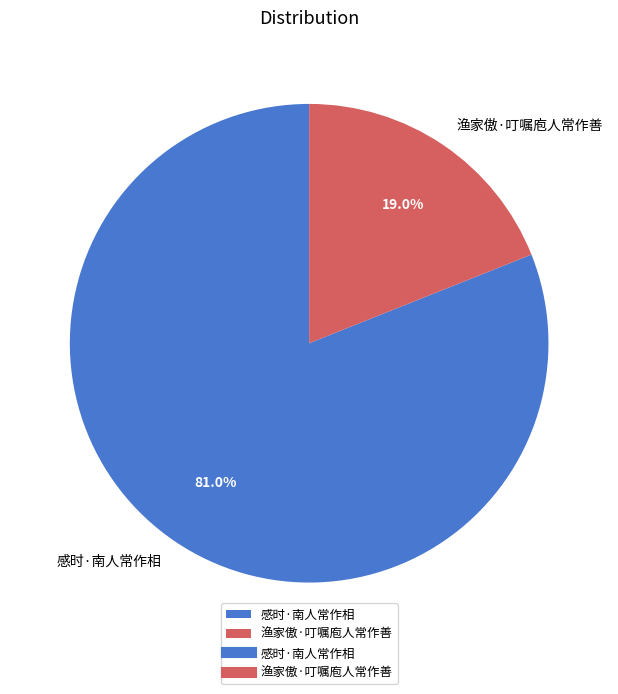

To the nearest percent, what is the difference between the largest and smallest slice percentages?

62%